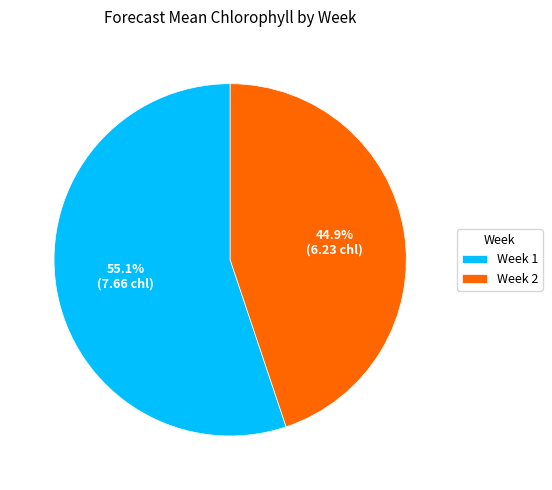

Count the number of slices in the pie.

2